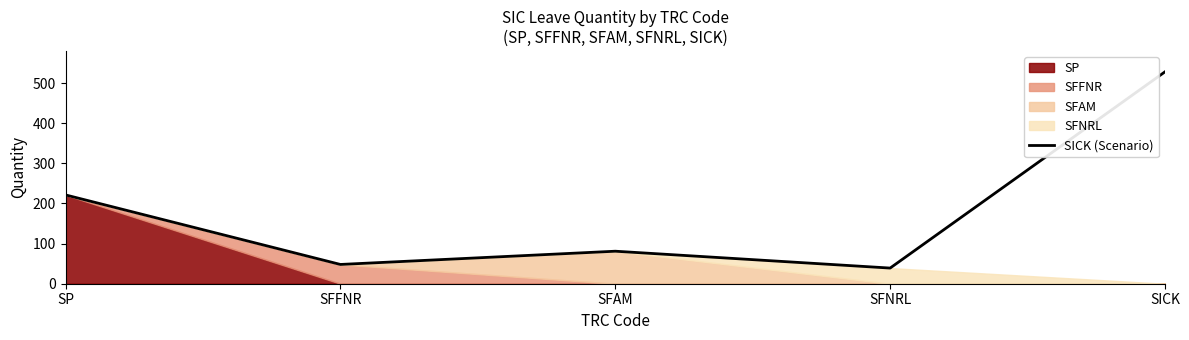

Which category has the highest value across all series?

SICK